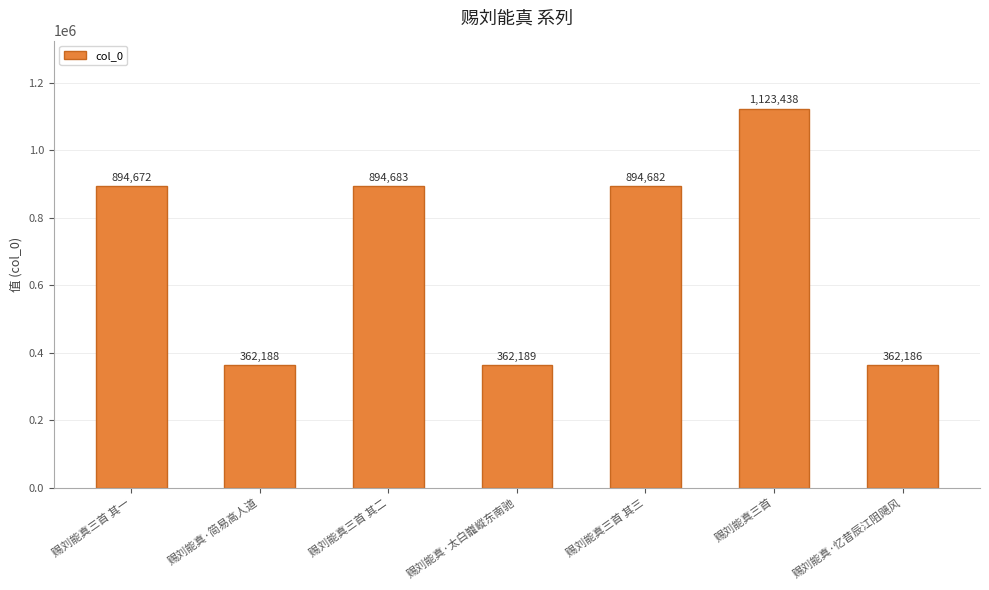

What position from the left is 赐刘能真三首 其一?

1